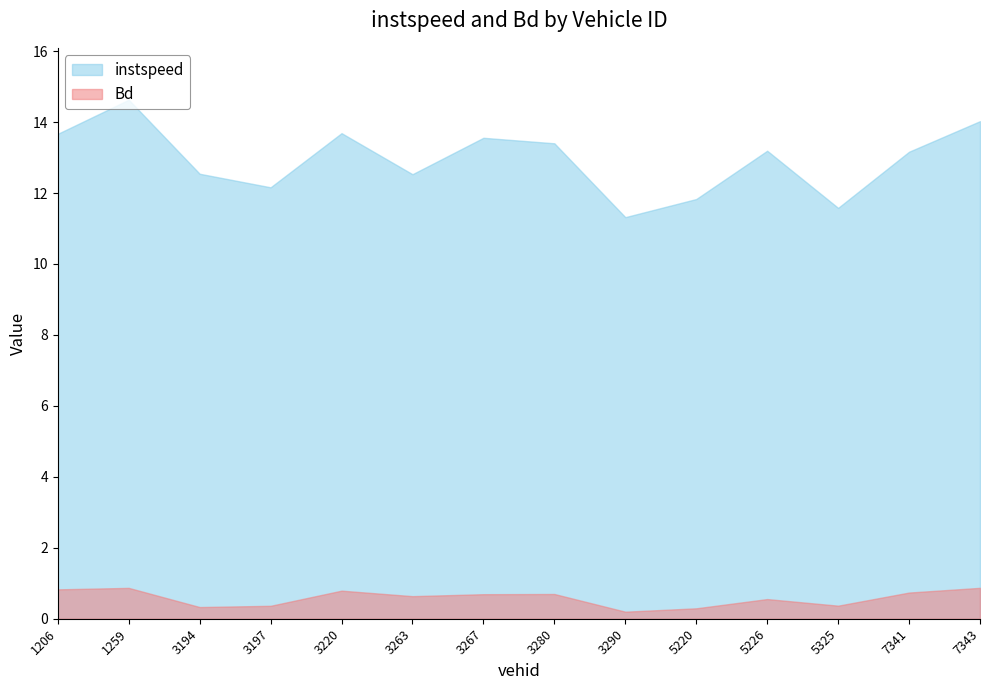

Which series has the largest range (max minus min)?

instspeed